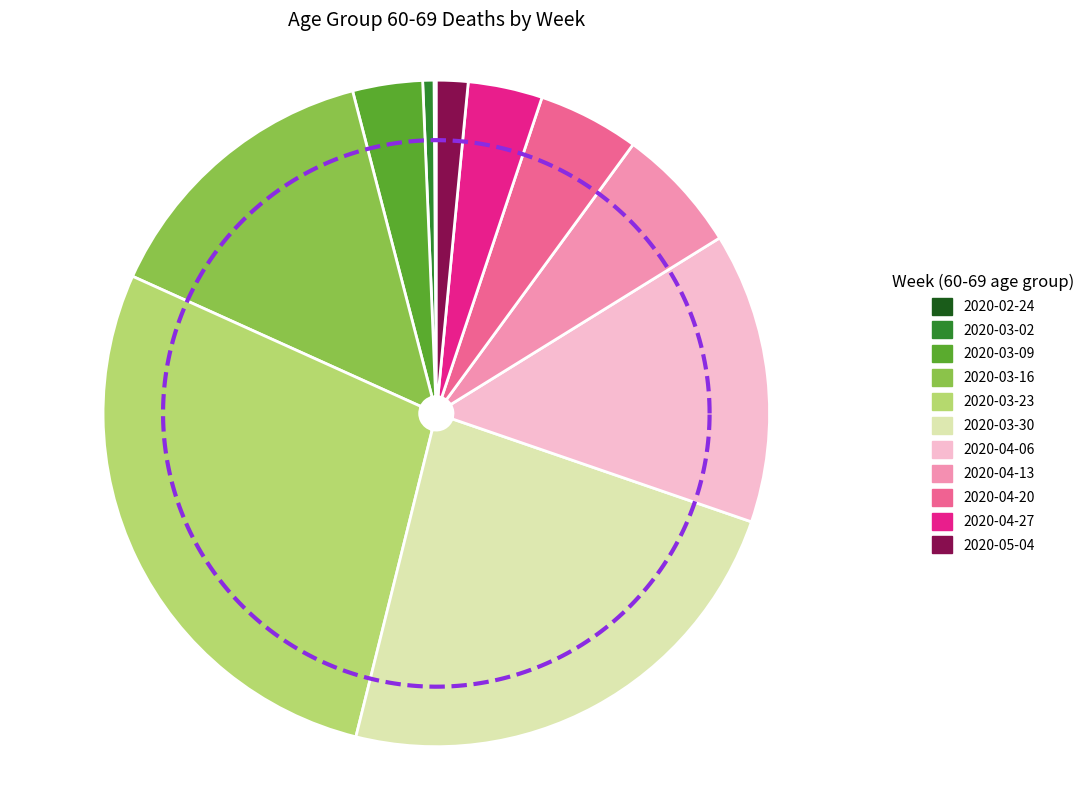

What is the change in value from 2020-03-30 to 2020-04-20?

-171